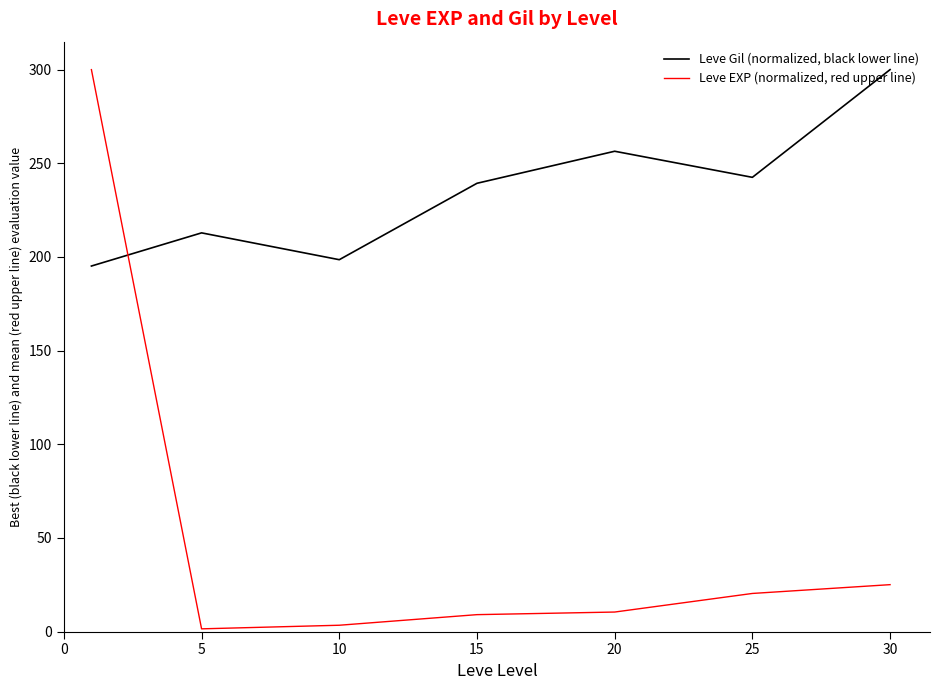

Which series has the widest spread of values?

Leve EXP (normalized, red upper line)